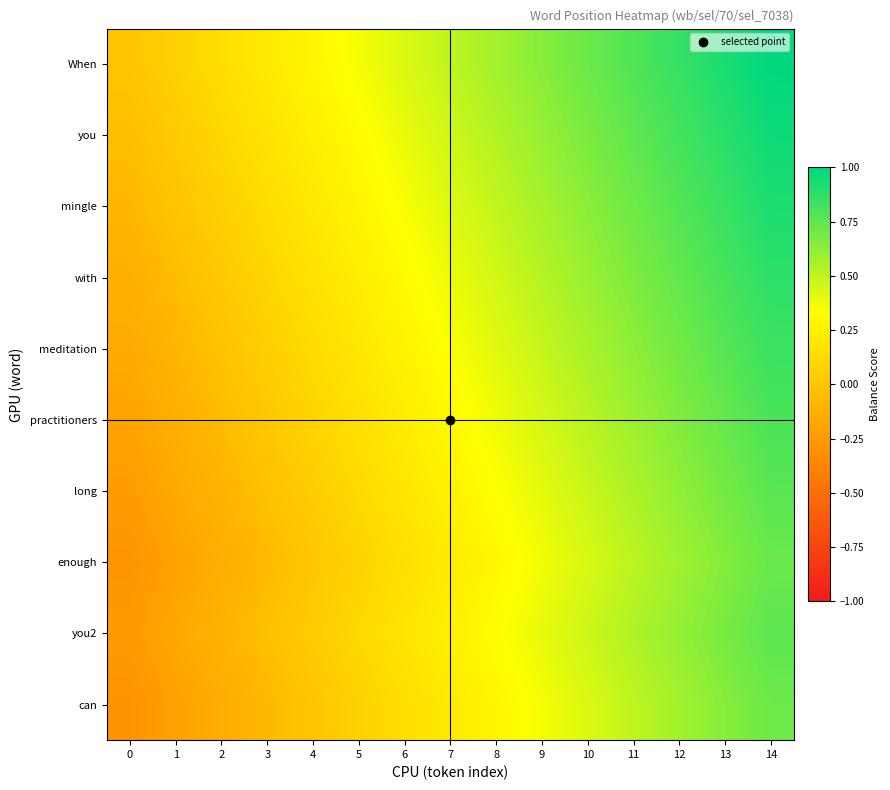

Reading left to right, transcribe all the data shown in this chart.

When: 0=0.0	1=0.1	2=0.1	3=0.2	4=0.3	5=0.4	6=0.4	7=0.5	8=0.6	9=0.6	10=0.7	11=0.8	12=0.9	13=0.9	14=1.0
you: 0=-0.0	1=0.0	2=0.1	3=0.2	4=0.2	5=0.3	6=0.4	7=0.5	8=0.5	9=0.6	10=0.7	11=0.7	12=0.8	13=0.9	14=1.0
mingle: 0=-0.1	1=-0.0	2=0.1	3=0.1	4=0.2	5=0.3	6=0.3	7=0.4	8=0.5	9=0.6	10=0.6	11=0.7	12=0.8	13=0.8	14=0.9
with: 0=-0.1	1=-0.0	2=0.0	3=0.1	4=0.2	5=0.2	6=0.3	7=0.4	8=0.5	9=0.5	10=0.6	11=0.7	12=0.7	13=0.8	14=0.9
meditation: 0=-0.2	1=-0.1	2=-0.0	3=0.1	4=0.1	5=0.2	6=0.3	7=0.3	8=0.4	9=0.5	10=0.6	11=0.6	12=0.7	13=0.8	14=0.8
practitioners: 0=-0.2	1=-0.1	2=-0.1	3=0.0	4=0.1	5=0.2	6=0.2	7=0.3	8=0.4	9=0.4	10=0.5	11=0.6	12=0.7	13=0.7	14=0.8
long: 0=-0.2	1=-0.2	2=-0.1	3=-0.0	4=0.0	5=0.1	6=0.2	7=0.3	8=0.3	9=0.4	10=0.5	11=0.5	12=0.6	13=0.7	14=0.8
enough: 0=-0.3	1=-0.2	2=-0.1	3=-0.1	4=0.0	5=0.1	6=0.2	7=0.2	8=0.3	9=0.4	10=0.4	11=0.5	12=0.6	13=0.7	14=0.7
you2: 0=-0.2	1=-0.2	2=-0.1	3=-0.0	4=0.0	5=0.1	6=0.2	7=0.3	8=0.3	9=0.4	10=0.5	11=0.5	12=0.6	13=0.7	14=0.8
can: 0=-0.3	1=-0.2	2=-0.1	3=-0.1	4=0.0	5=0.1	6=0.1	7=0.2	8=0.3	9=0.4	10=0.4	11=0.5	12=0.6	13=0.6	14=0.7